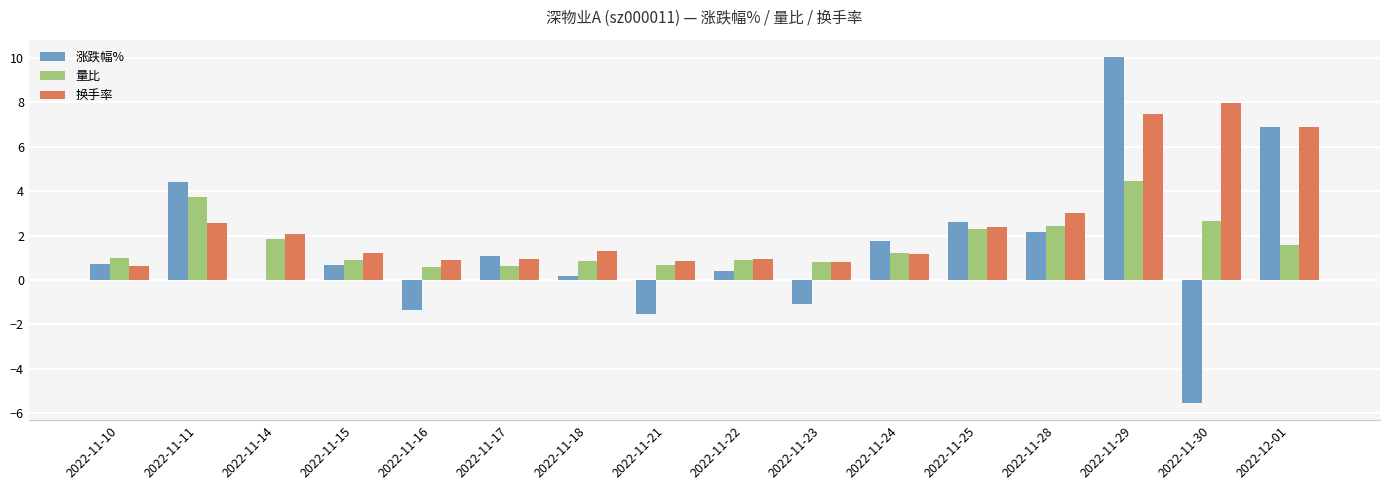

What is the approximate value of 换手率 at 2022-11-15?

1.2